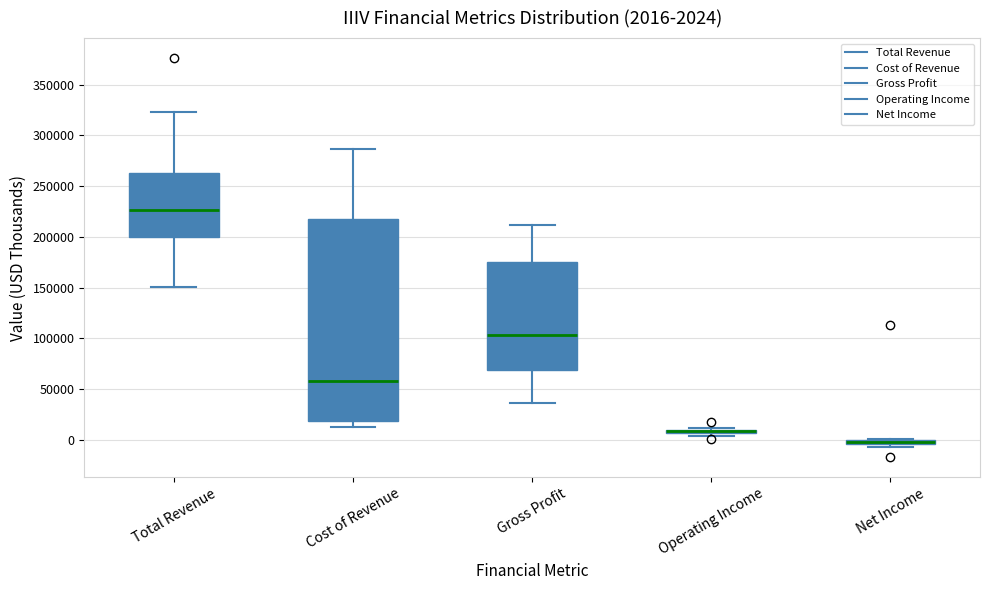

Comparing the boxes themselves (not the whiskers), which one is the tallest?

Cost of Revenue